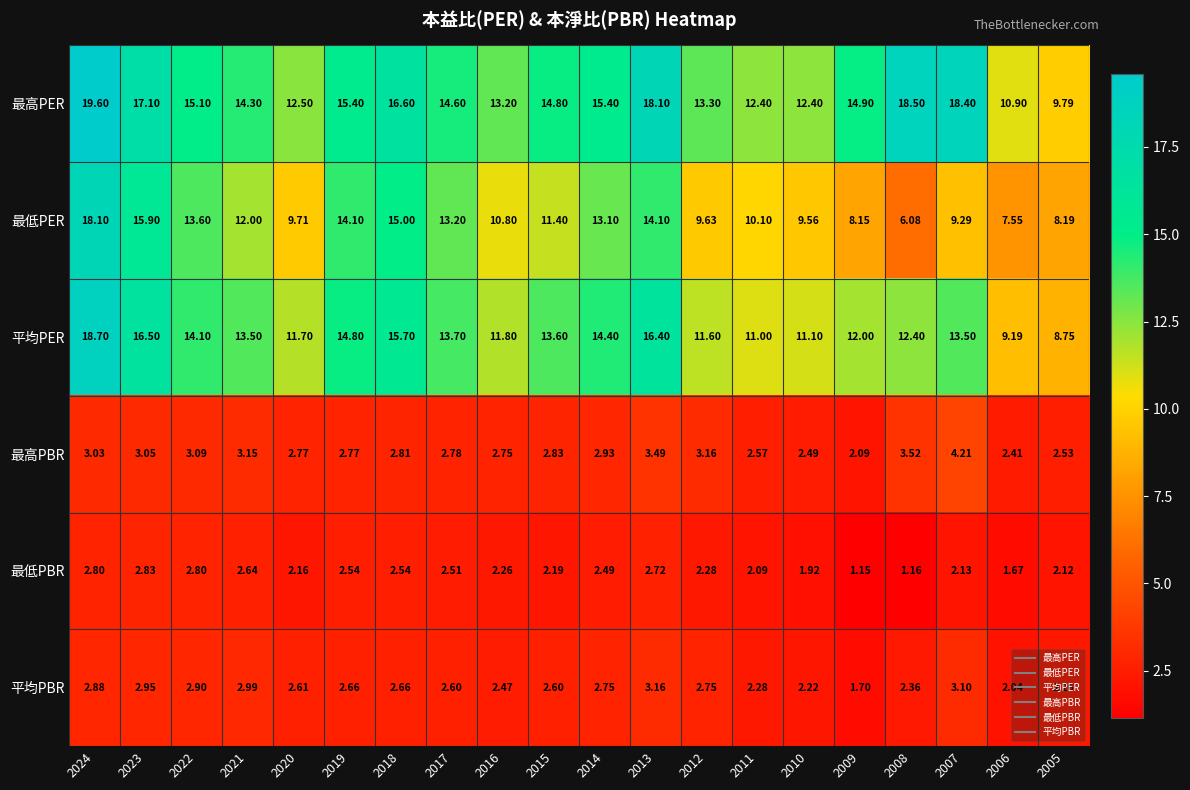

How many distinct data groups are displayed?

6